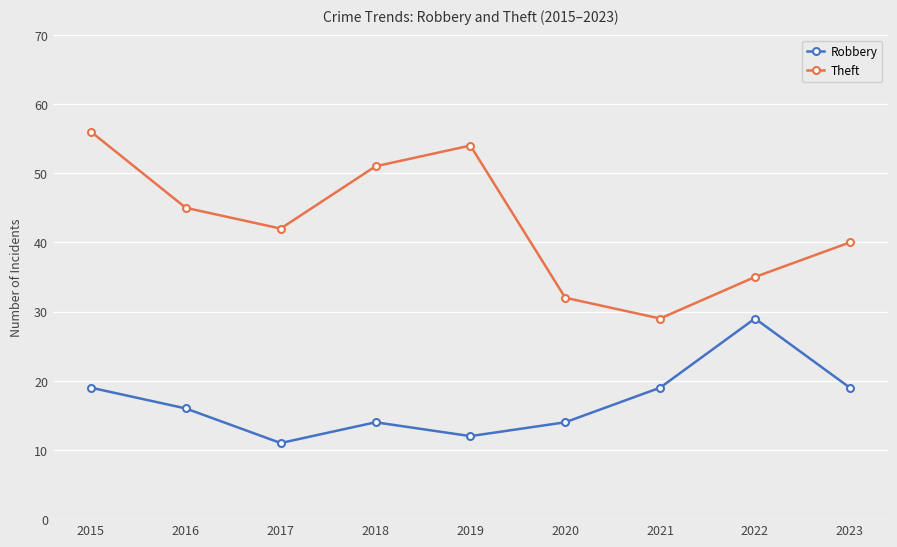

What is the value of the Theft point at the 1st from the left?

56